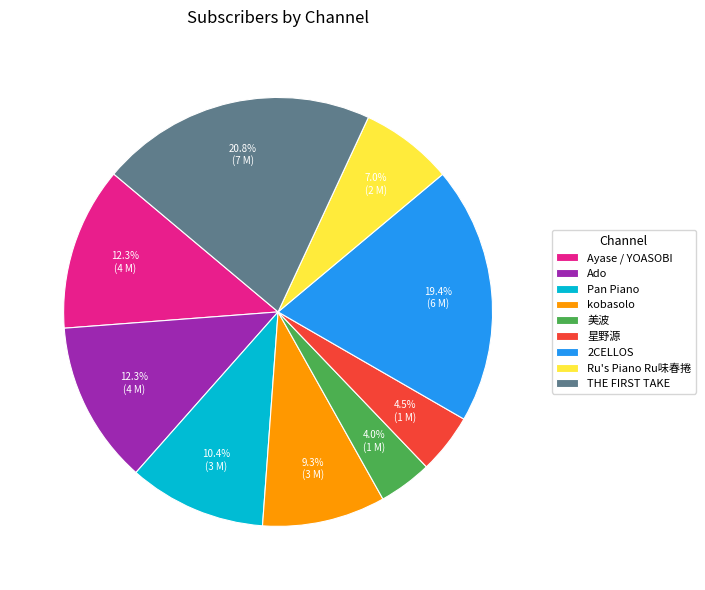

Is it true that kobasolo is 9% of the pie?

True